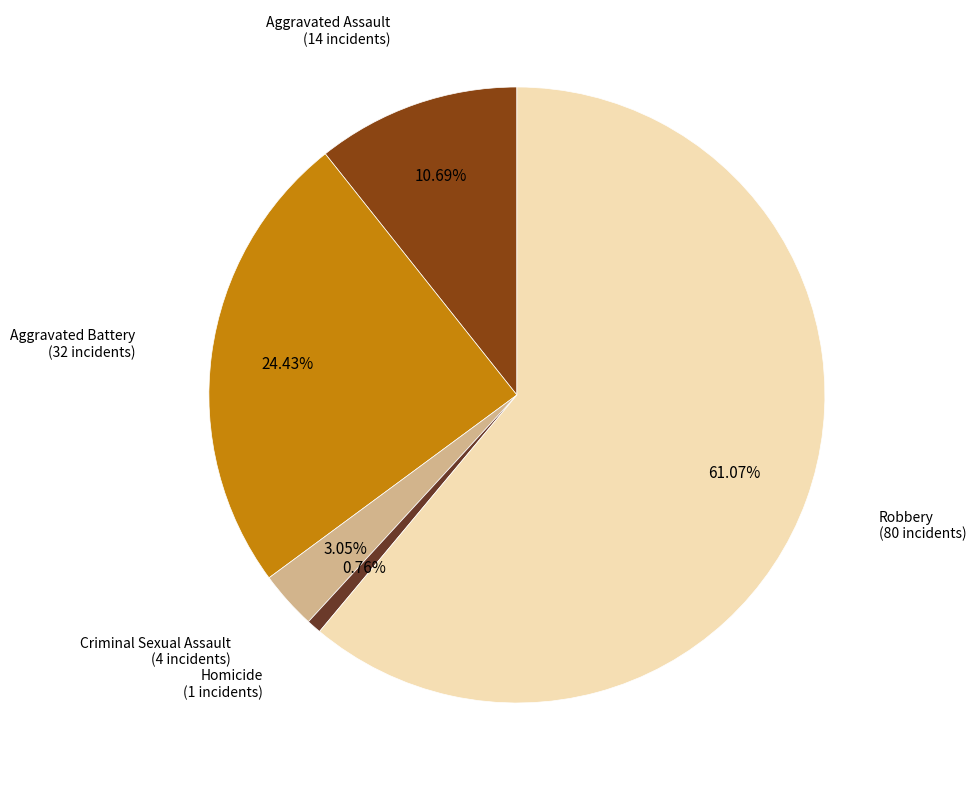

Does any single category account for the majority?

Yes